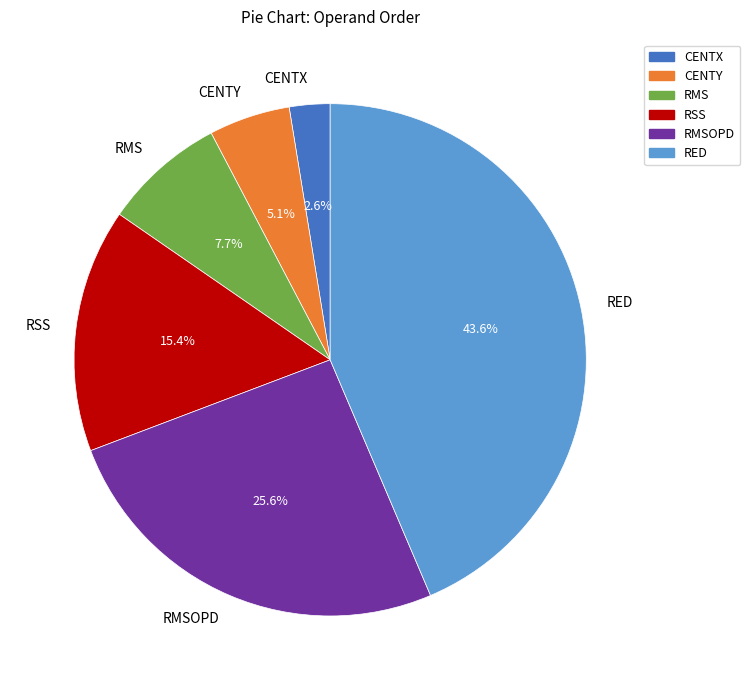

Approximately how many times larger is the value at RMSOPD compared to RSS?

1.7